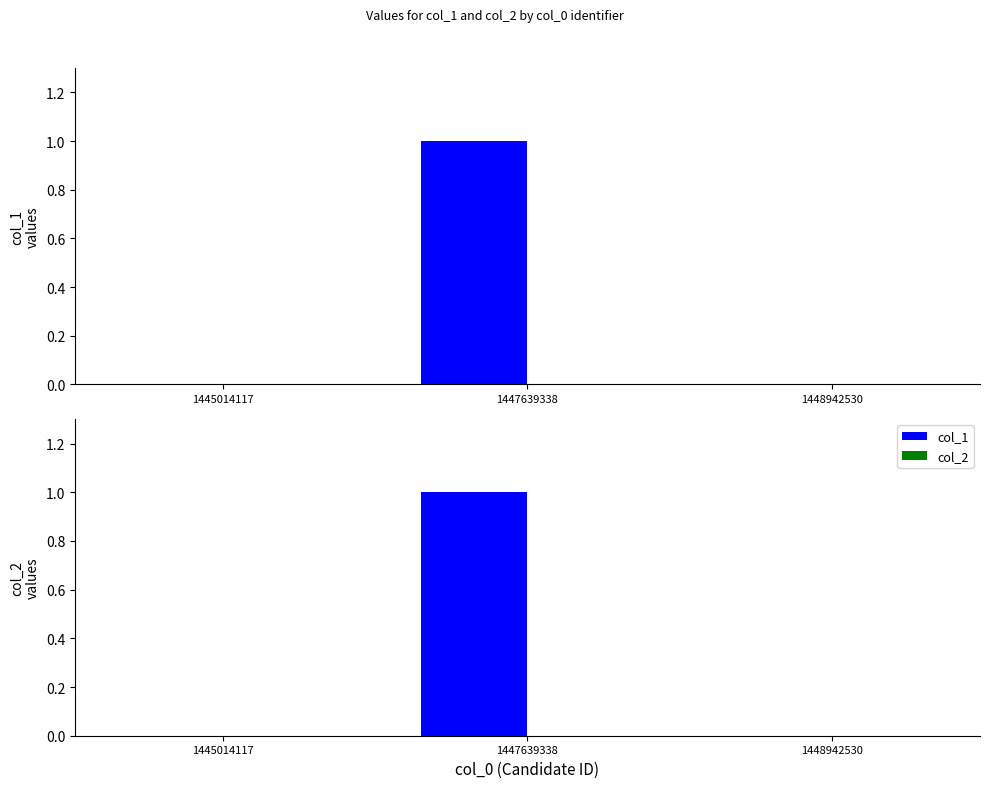

The value of col_2 at 1445014117 is 0. True or false?

True